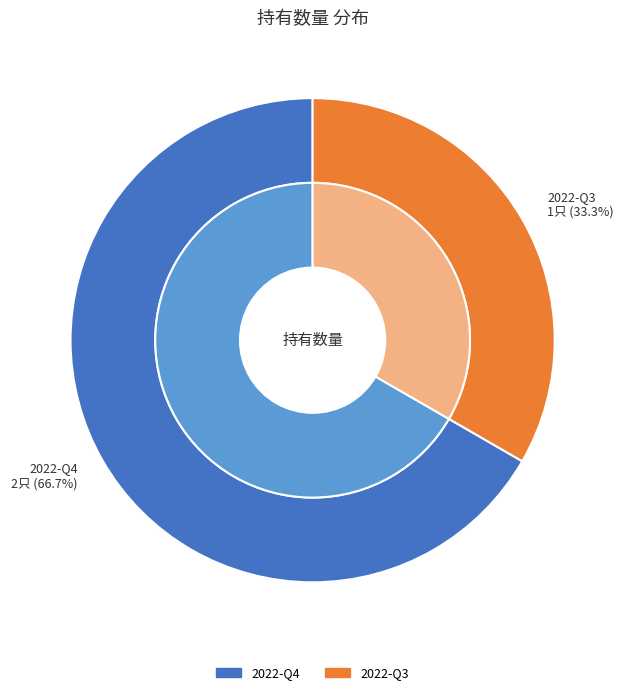

How much of the chart is everything except 2022-Q3?

66.7%